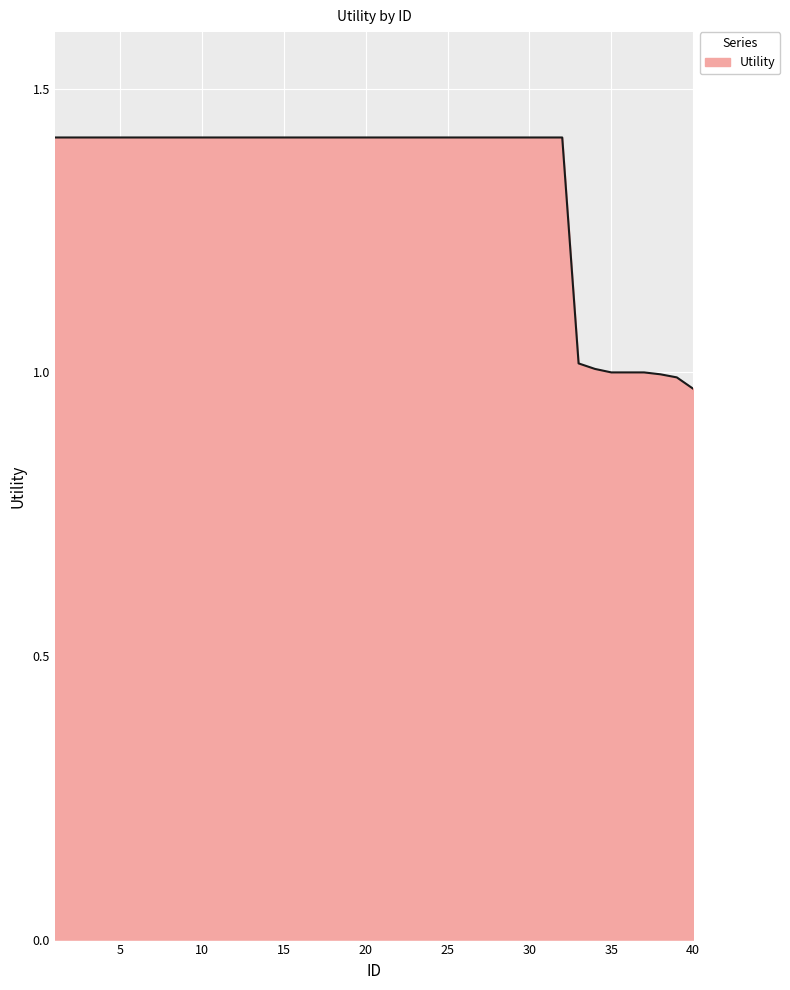

What is the difference between the maximum and minimum values?

0.4